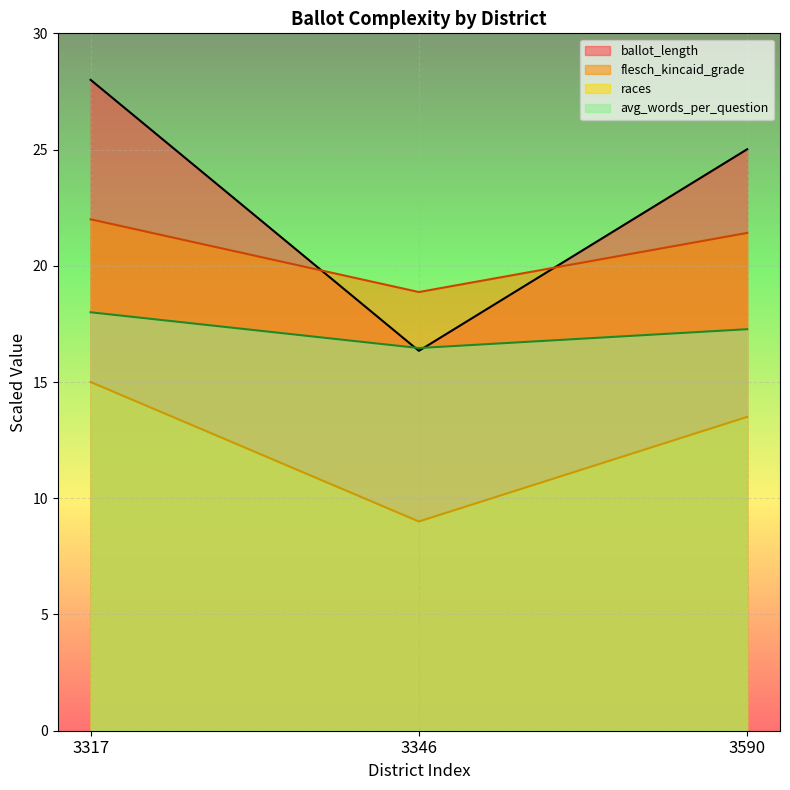

Rank the series by their average value, from highest to lowest.

ballot_length, flesch_kincaid_grade, avg_words_per_question, races